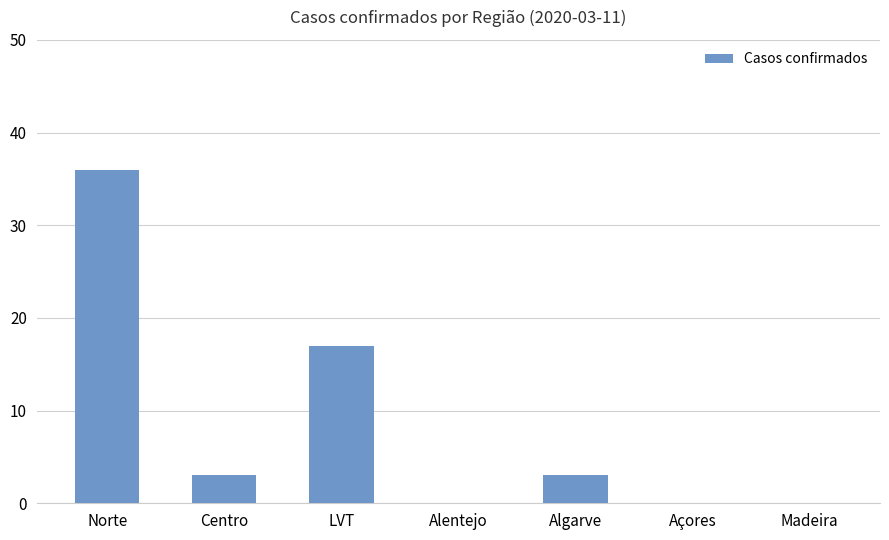

Are the bars grouped side by side (vs. stacked)?

No